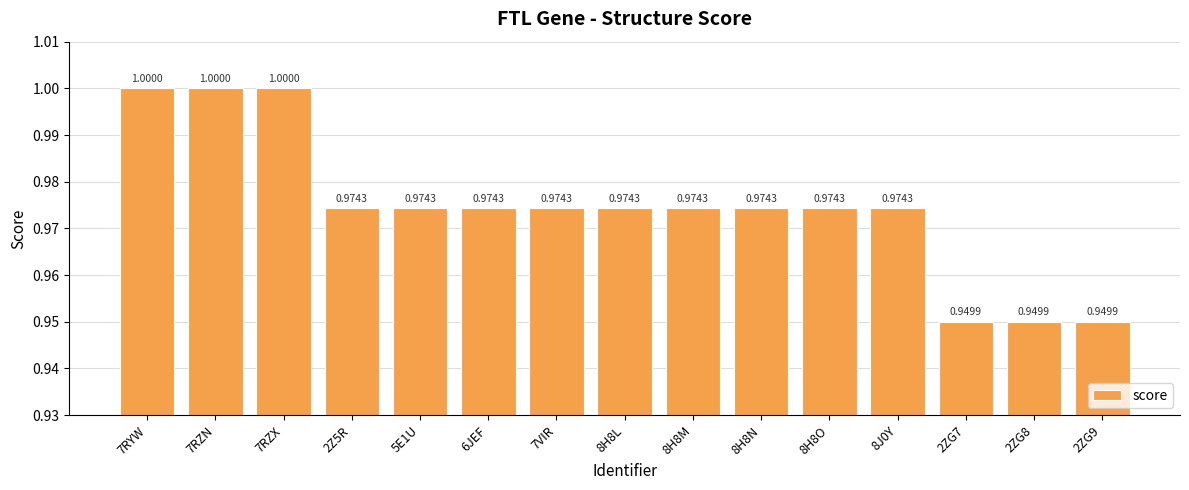

The value at 8H8M is 1.0. True or false?

True